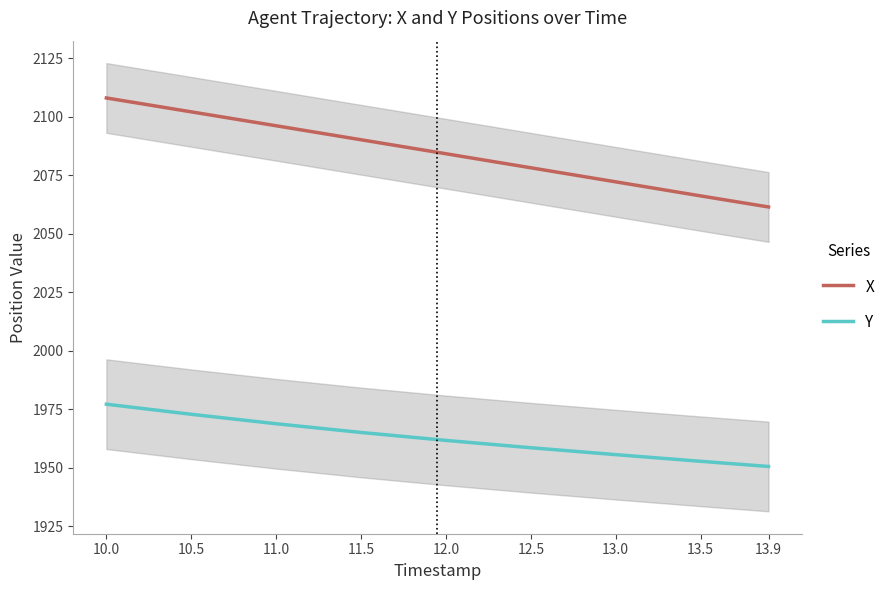

Between 11.5 and 13.9, which is larger?

11.5